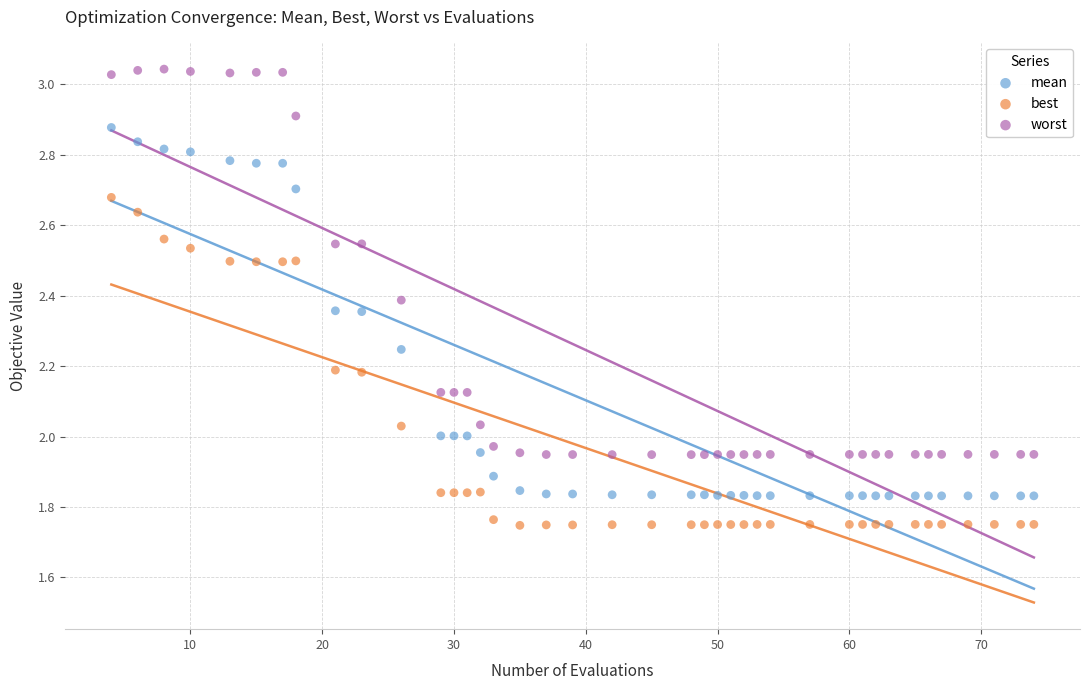

Which series contains the highest Y value?

worst